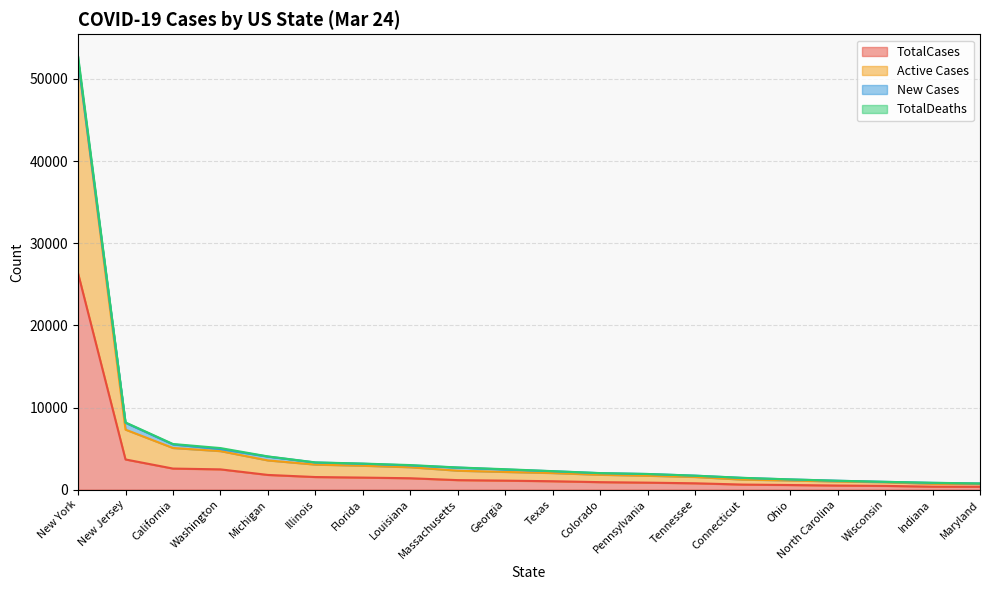

What is the total value across all series at Illinois?

3318